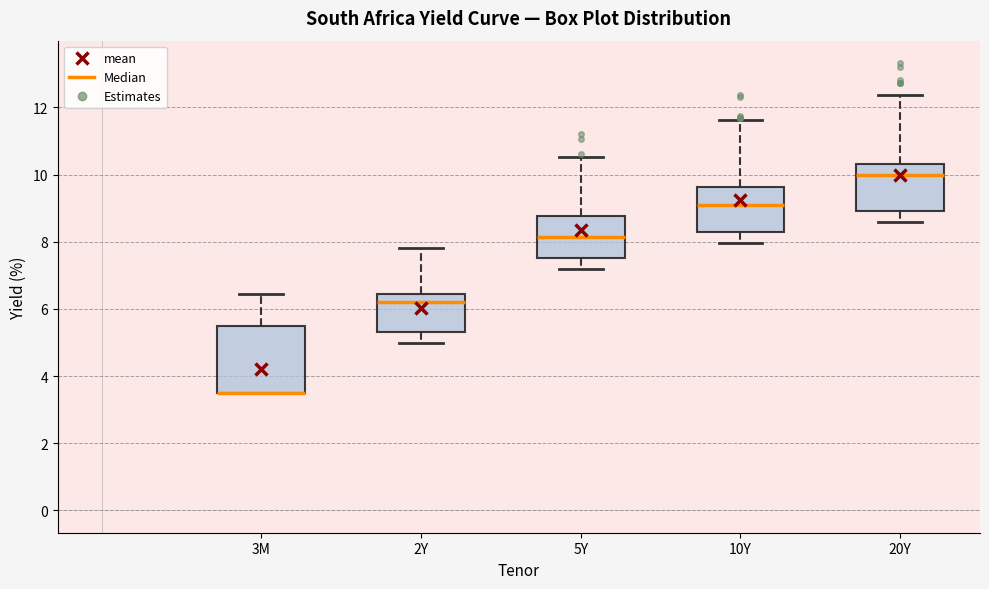

Which box is the tallest, from its lower edge to its upper edge?

3M